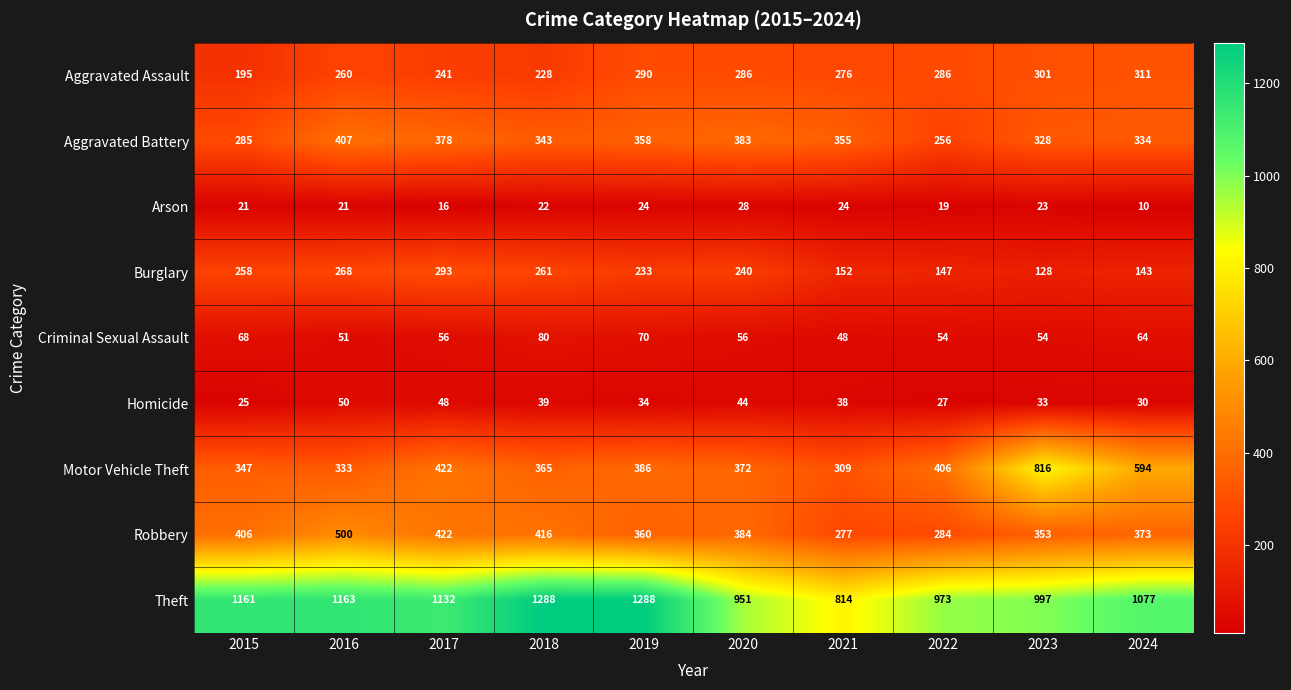

List the labels in order of Homicide value, smallest first.

2015, 2022, 2024, 2023, 2019, 2021, 2018, 2020, 2017, 2016